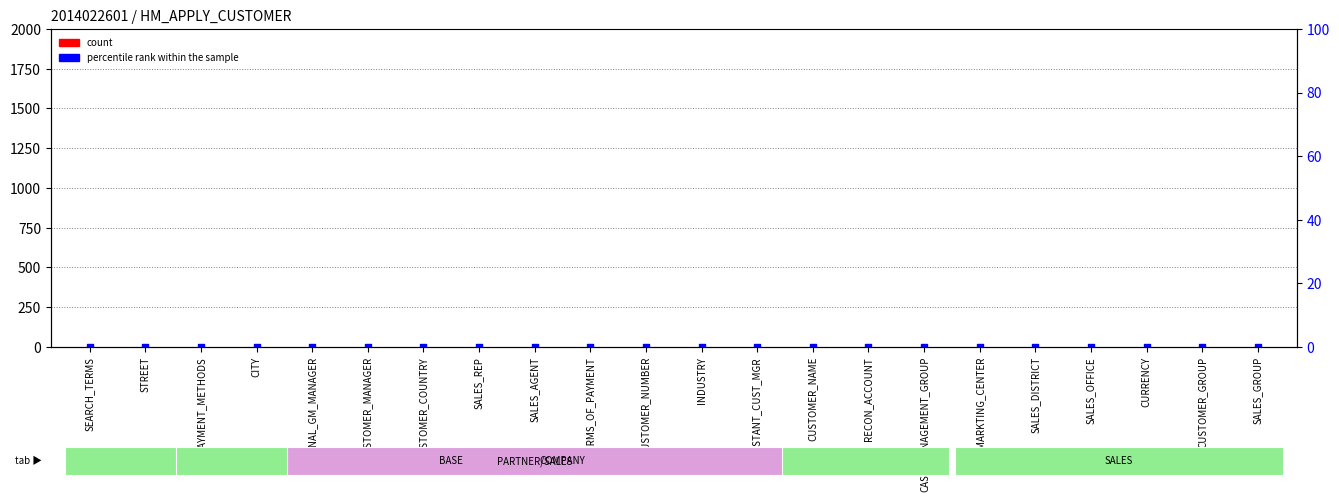

Which series reaches the maximum Y coordinate?

count